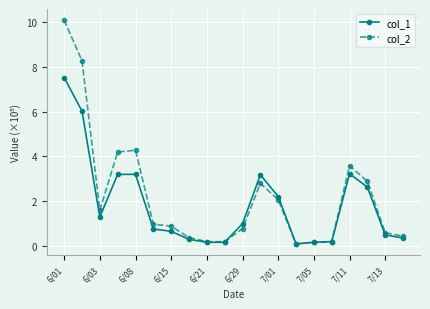

What are all the series names shown in the legend?

col_1, col_2